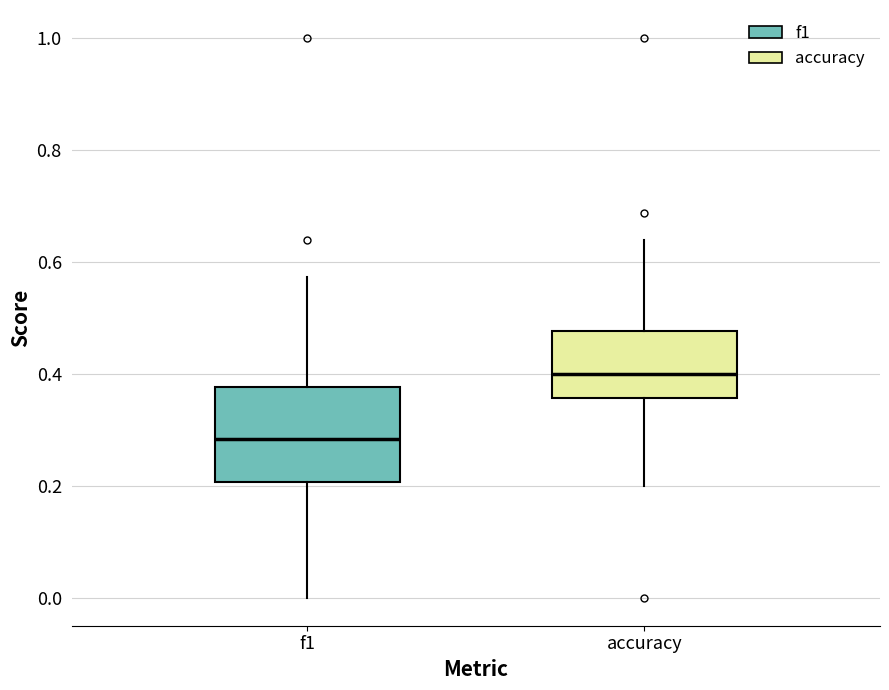

Reading left to right, read every box against the y-axis: the position of its median line, the range the box covers, and the ends of its whiskers. The values are not printed on the chart, so give them approximately, as read against the axis.

f1: median 0.28, box 0.20 to 0.38, whiskers 0.00 to 0.58
accuracy: median 0.40, box 0.36 to 0.48, whiskers 0.20 to 0.64